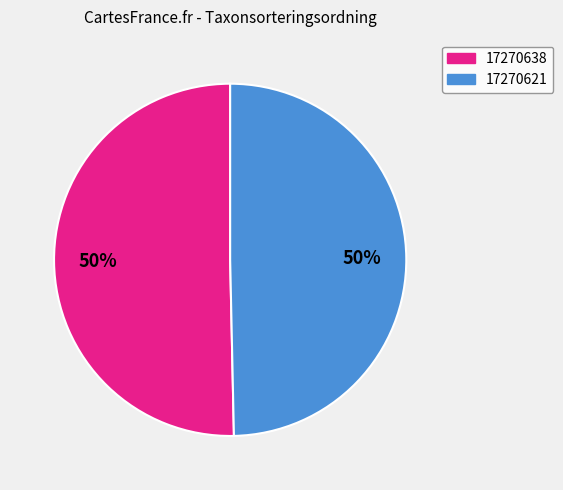

Which slice represents more than half of the pie?

17270638